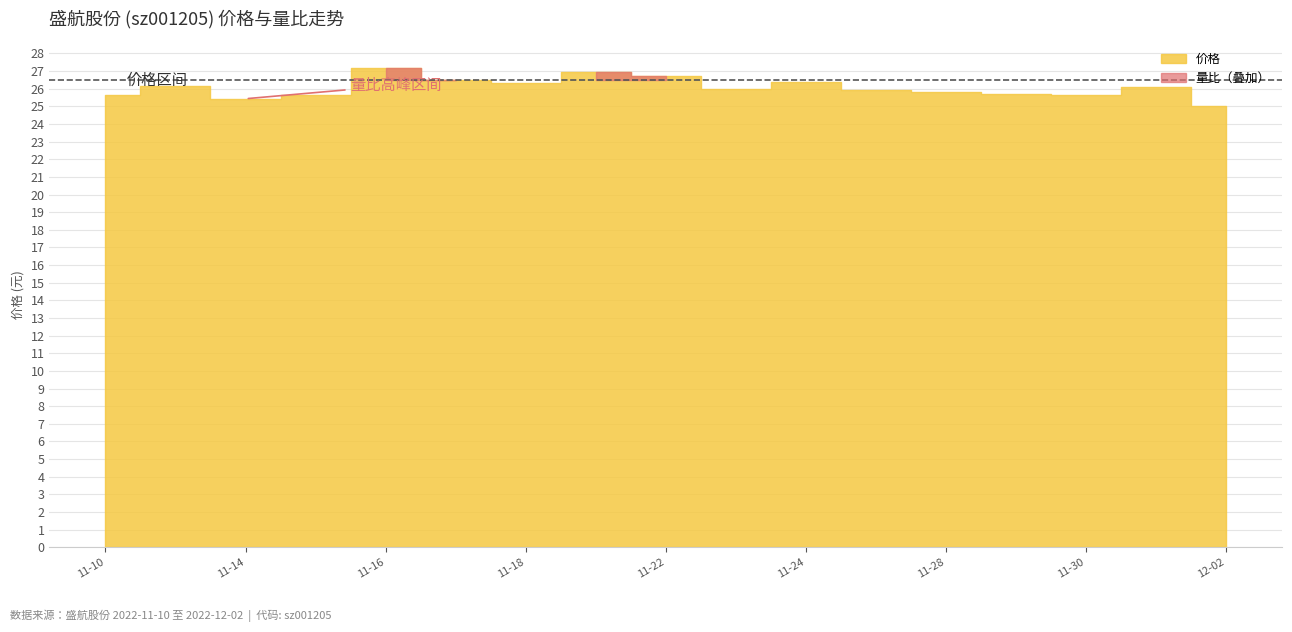

What is the sum of all 量比 values?

16.6